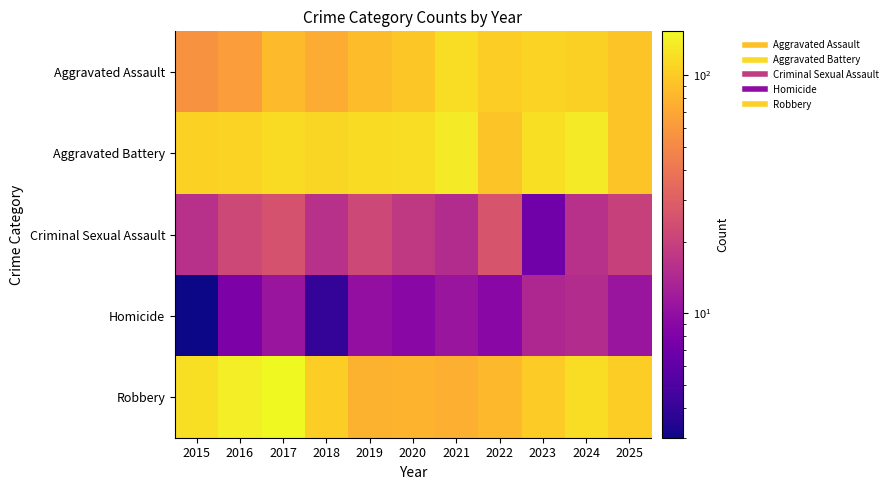

At which category is the sum across all series the highest?

2017